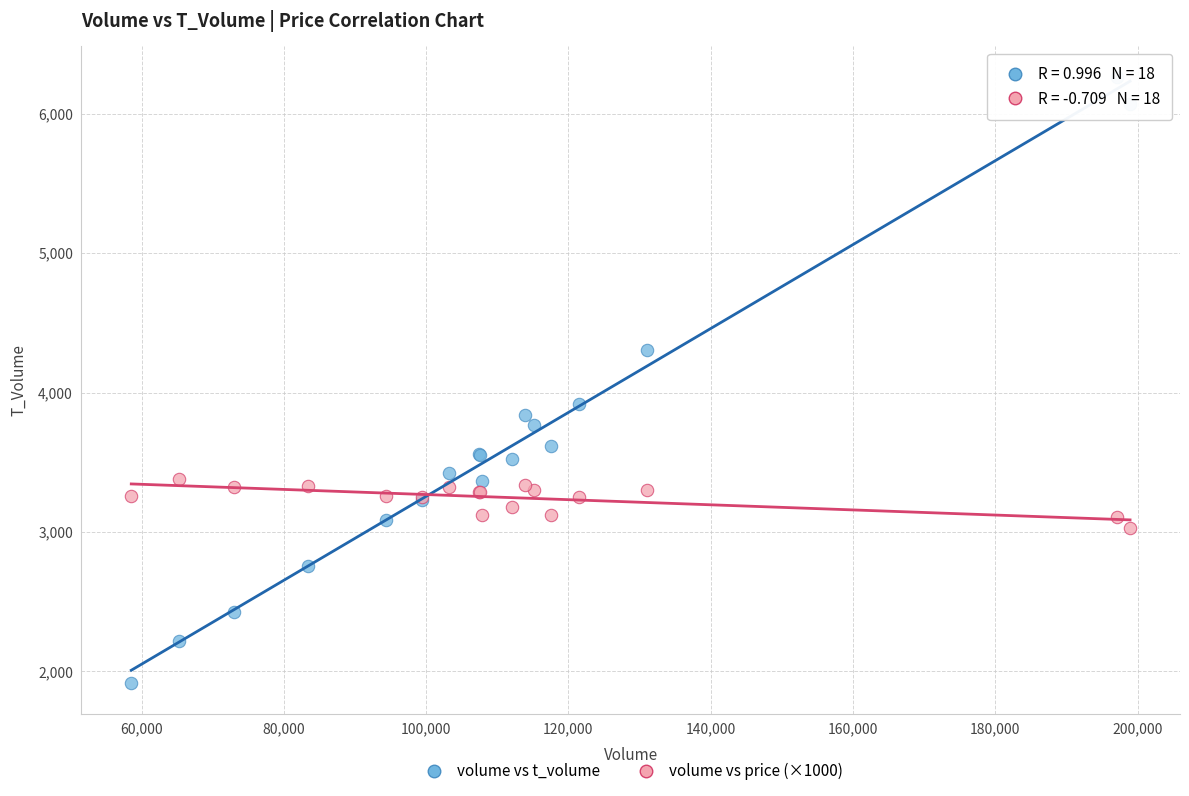

Which series reaches the minimum Y coordinate?

volume vs t_volume